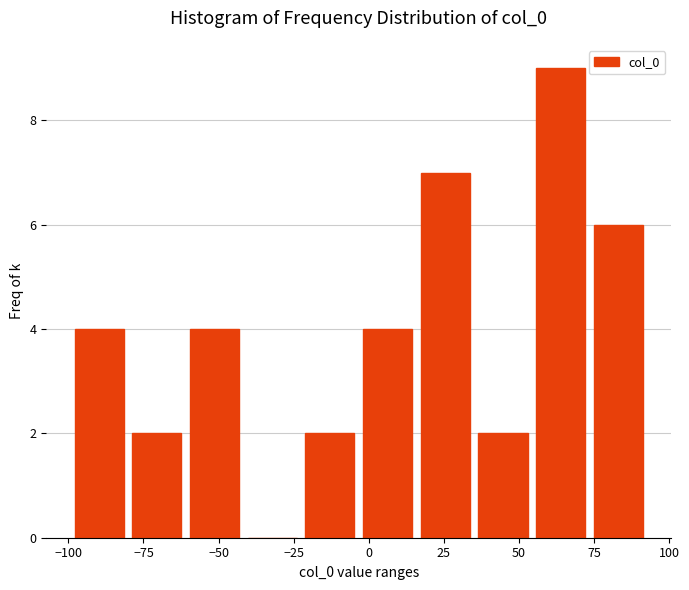

Around what value on the x-axis is the tallest bar? Give the approximate position of its centre, as read against the axis.

65